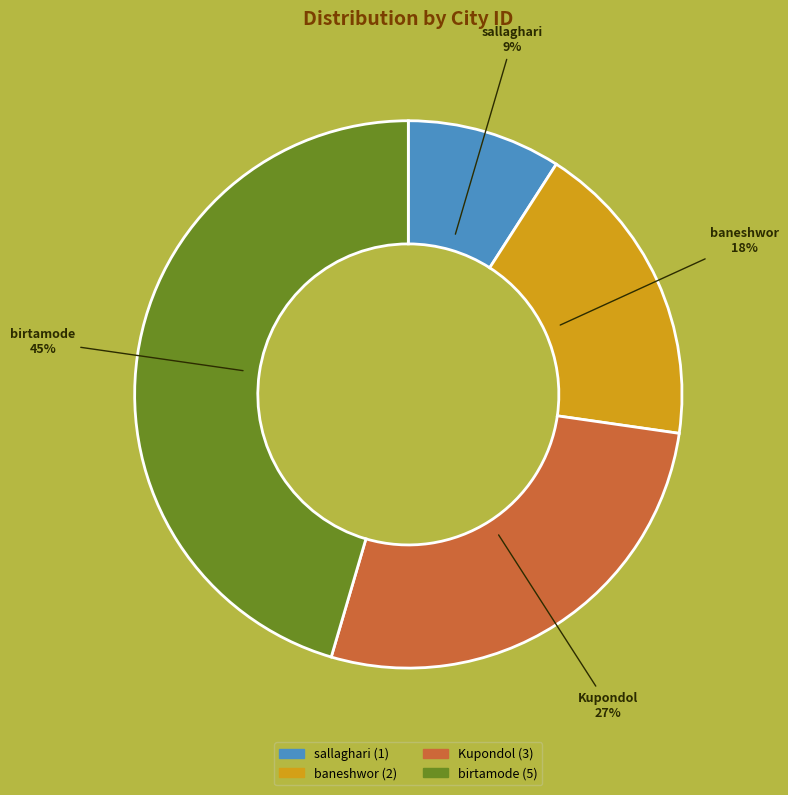

Count the number of slices in the pie.

4